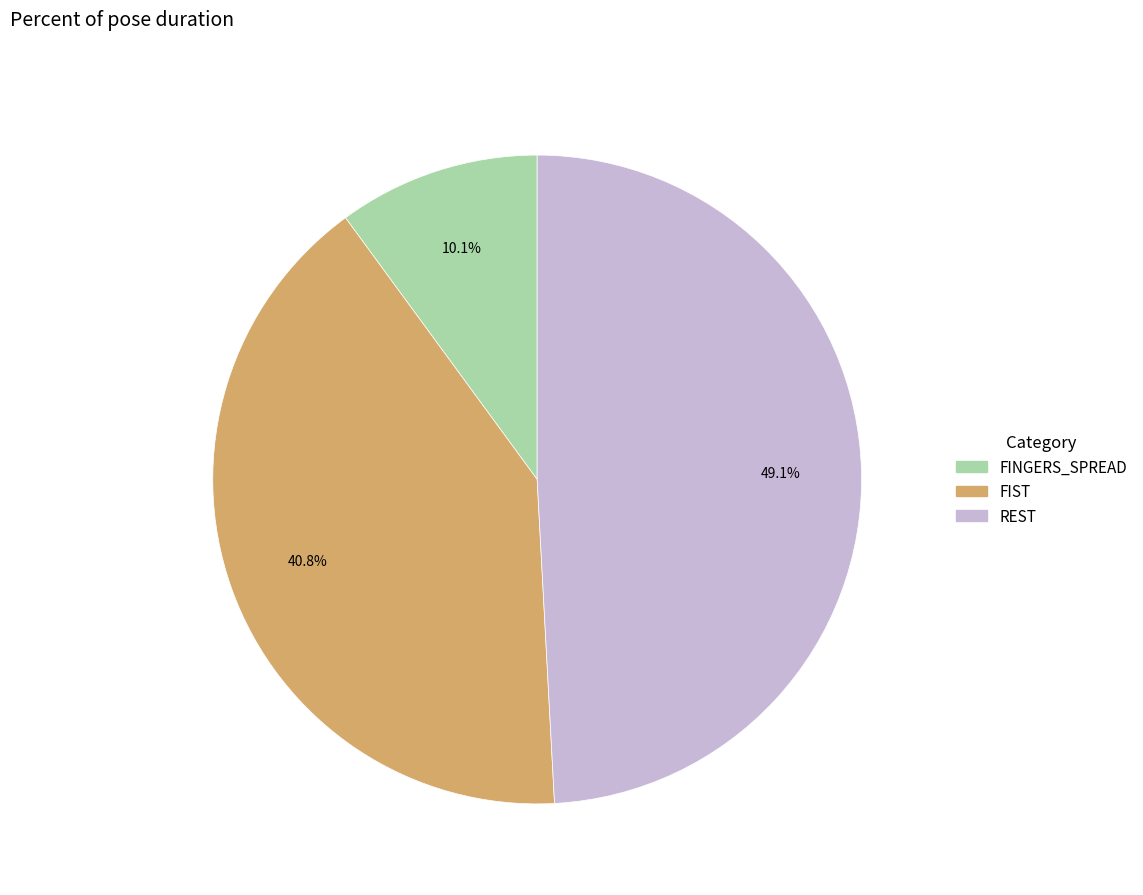

Rank the categories by value from lowest to highest.

FINGERS_SPREAD, FIST, REST